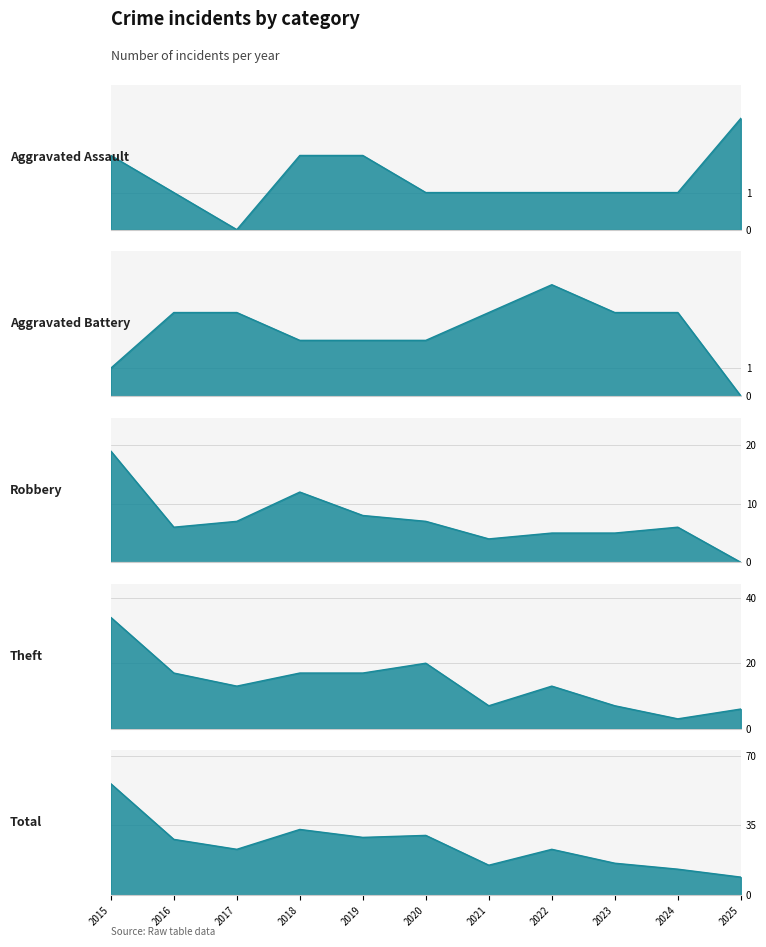

How many interior local valleys does the Total series have?

3